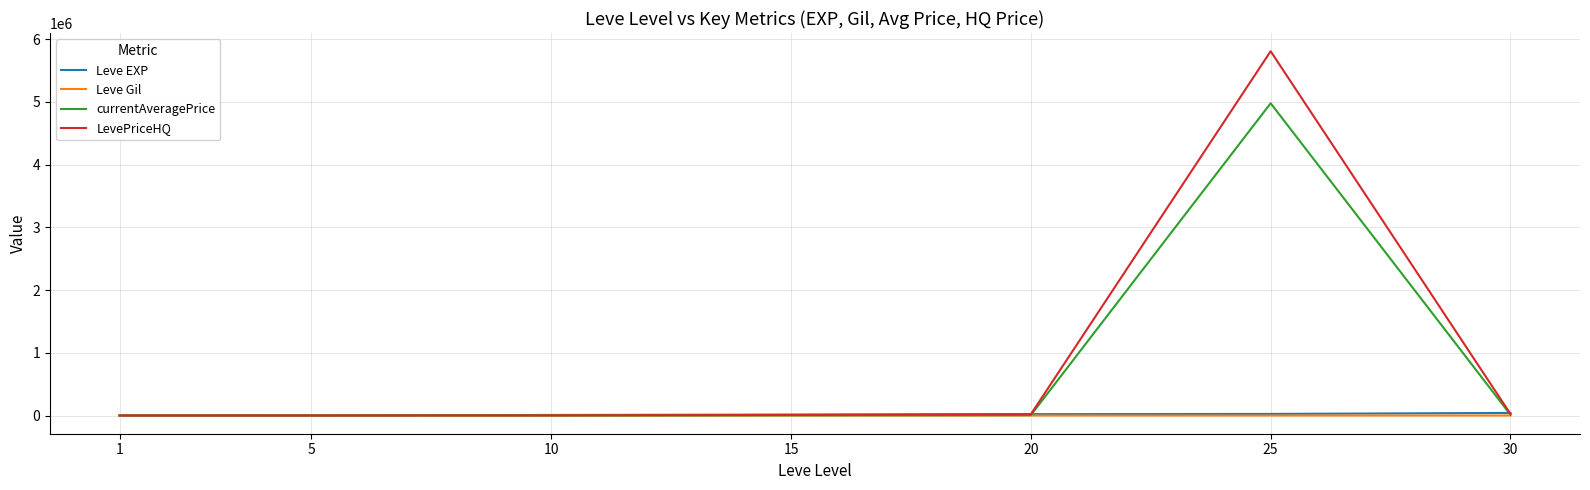

At which category is the sum across all series the highest?

25